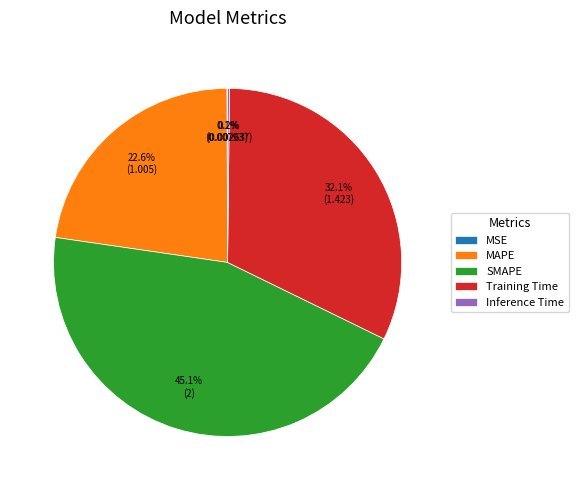

Which slice is the largest?

SMAPE